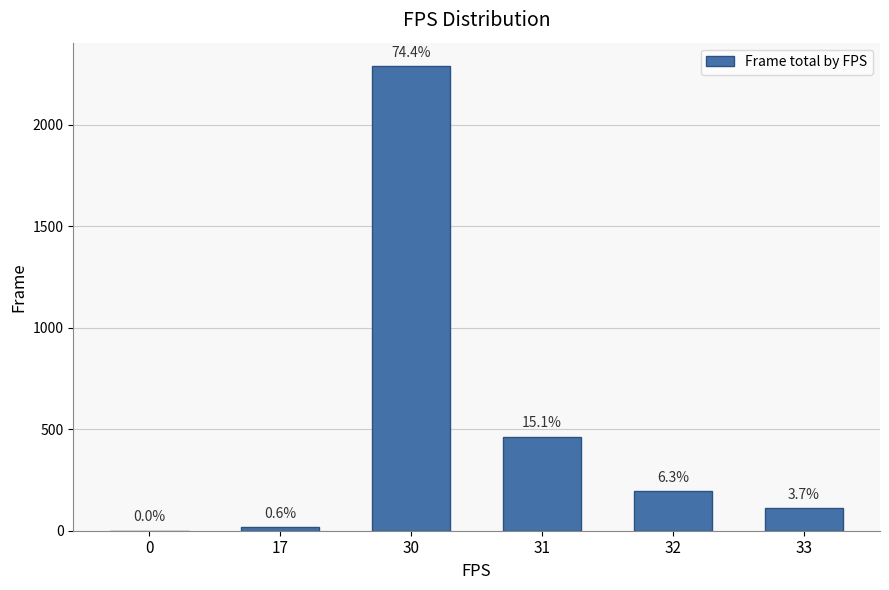

Are the bars horizontal?

No